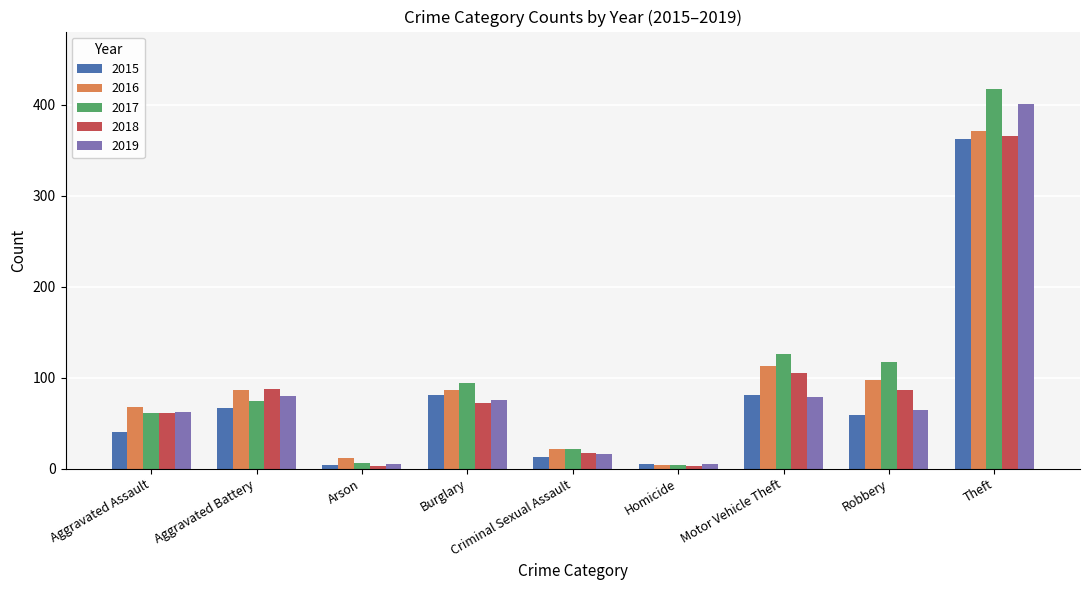

What is the difference between the maximum and second lowest values in the 2018 series?

363